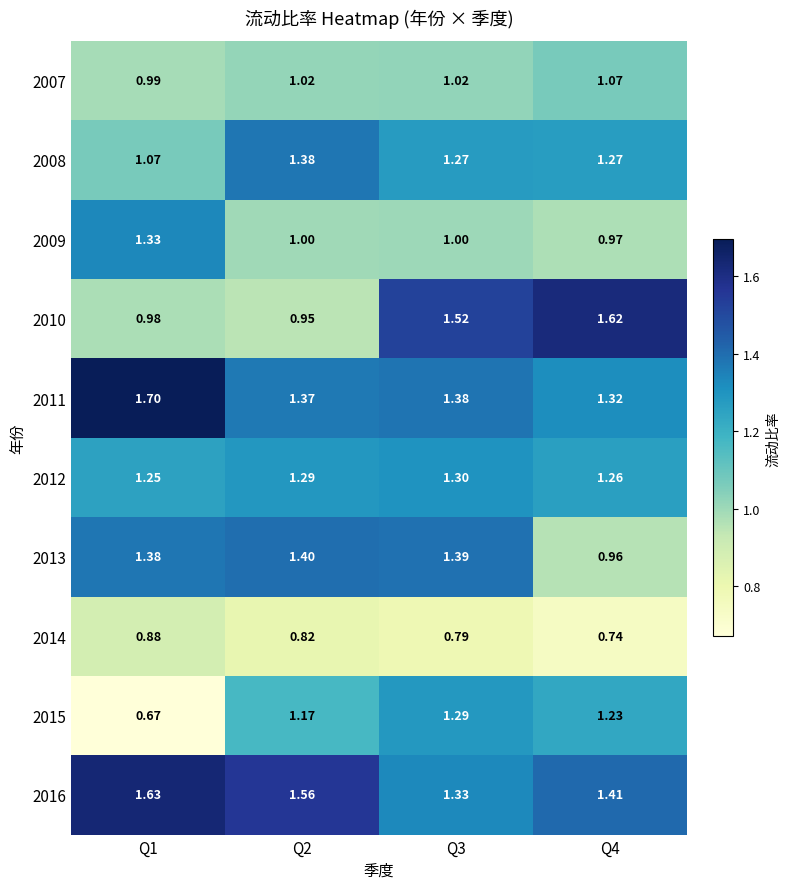

Is the value of 2007 at Q2 greater than the value of 2008 at Q1?

No